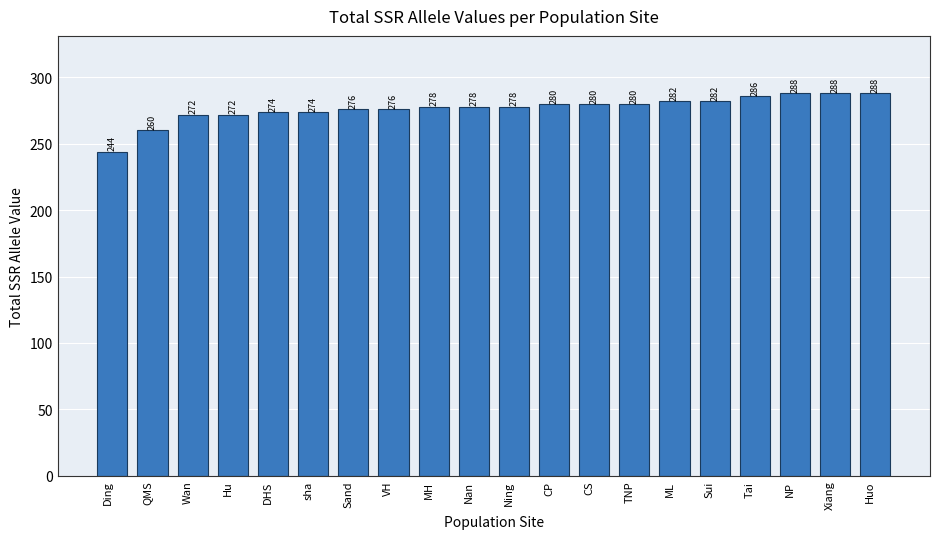

What is the change in value from sha to ML?

+8